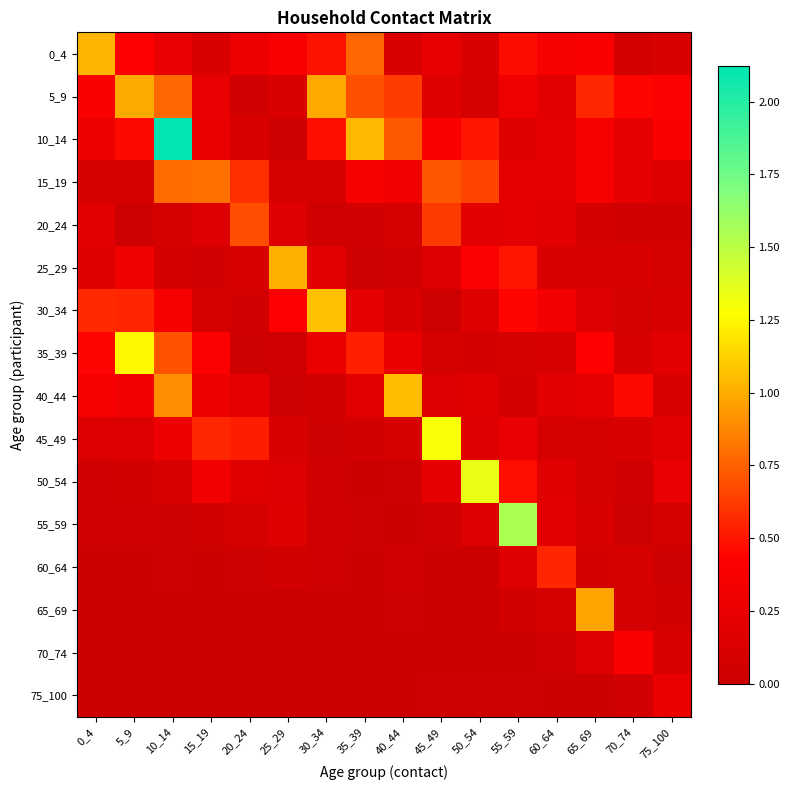

Which series has the largest range (max minus min)?

10_14